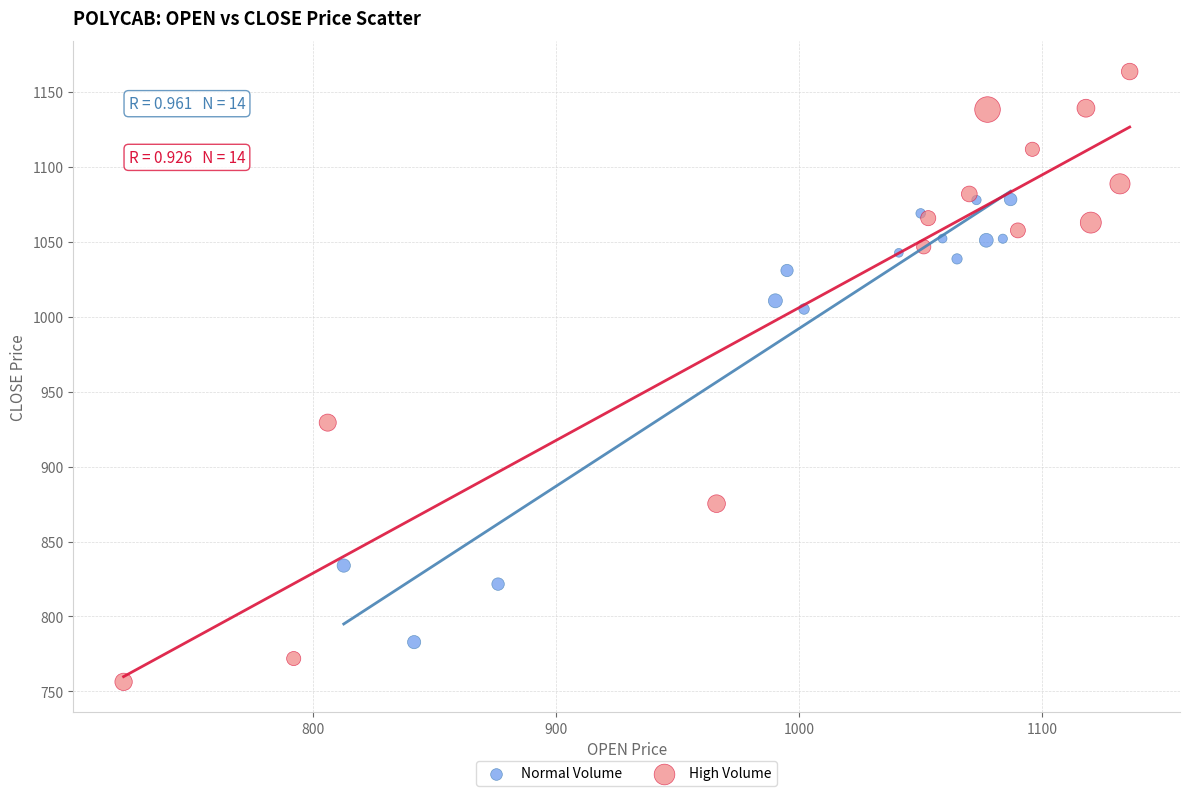

Which series contains the lowest Y value?

High Volume